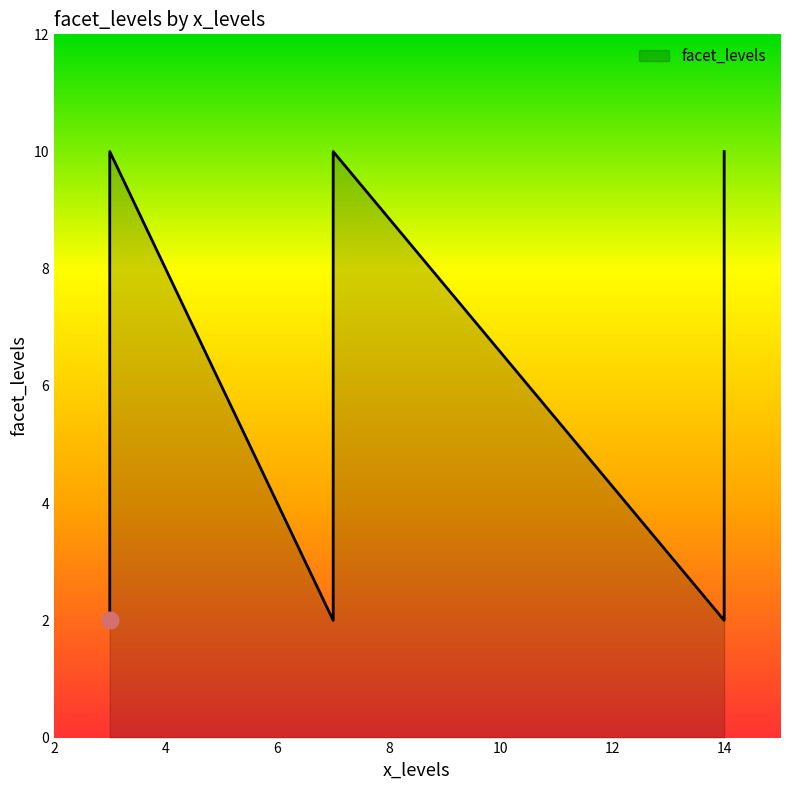

The chart shows a value of 2 at 7. True or false?

True